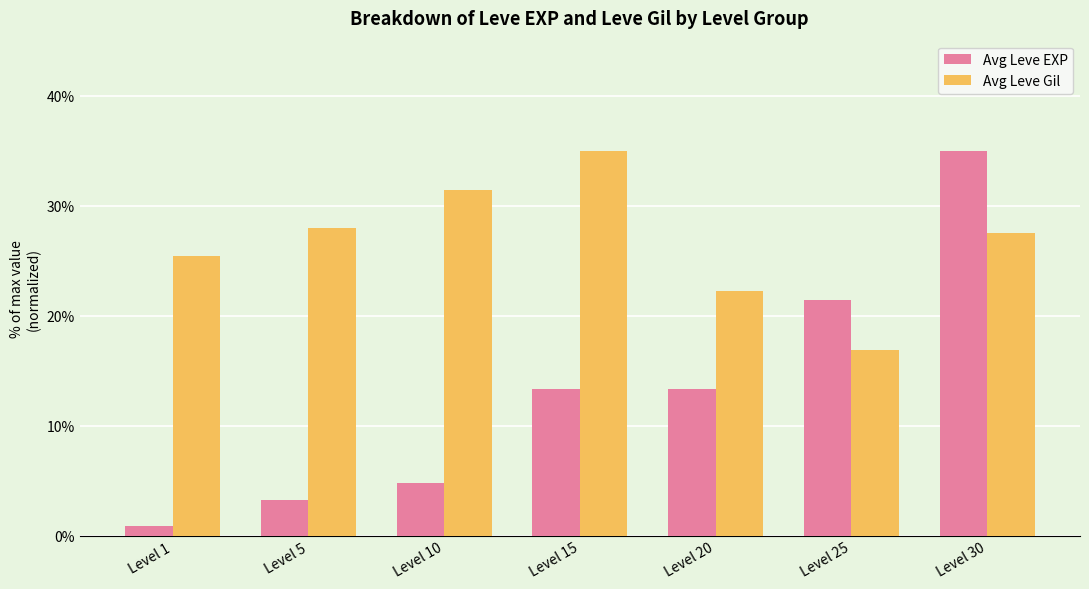

True or false: Avg Leve EXP has a value of 1.4 at Level 5.

False